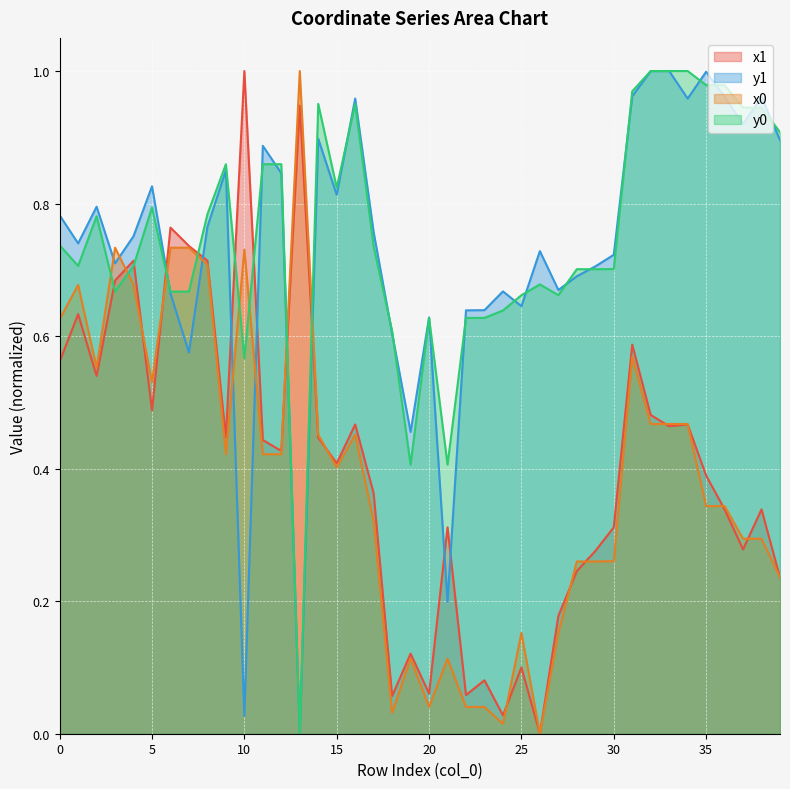

What is the value of the y1 point at the 39th from the left?

1.0